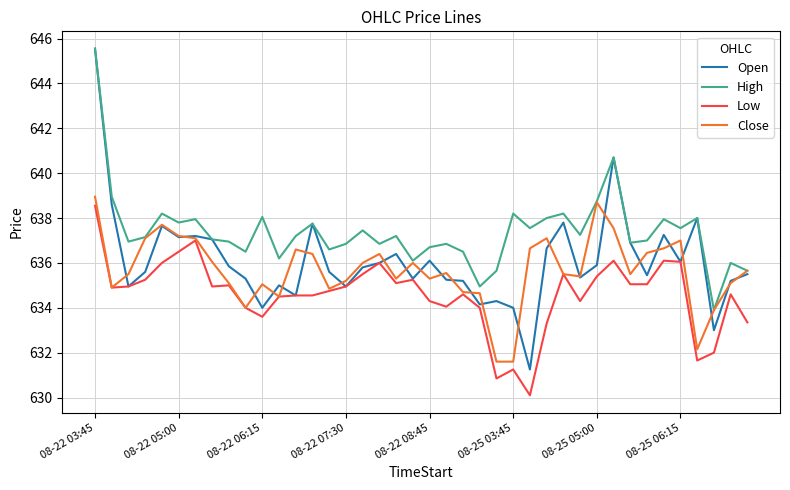

True or false: Open and Close cross at least once.

True